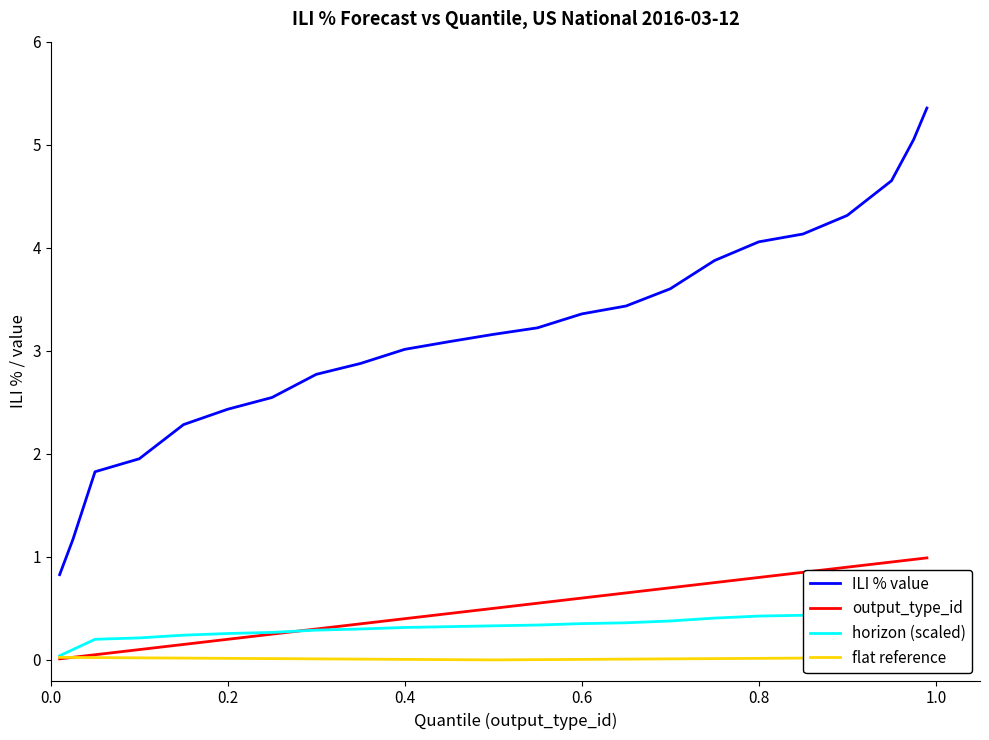

Which series ends up on top after the final intersection of output_type_id and horizon (scaled)?

output_type_id